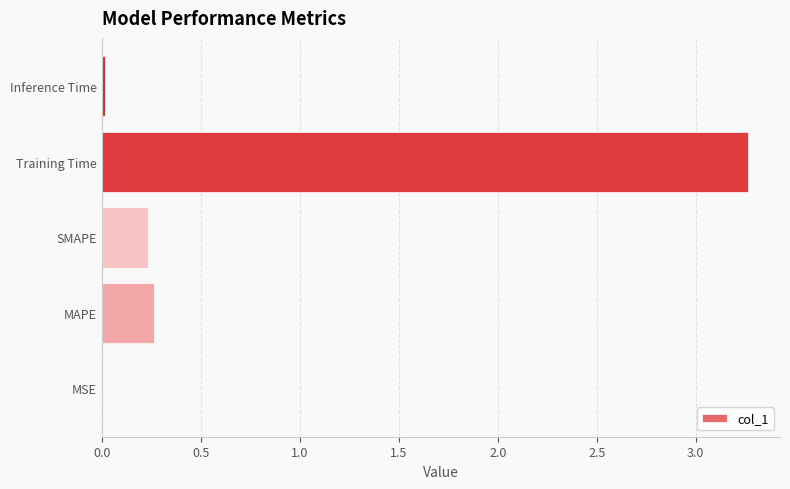

Which has a higher value, SMAPE or Training Time?

Training Time